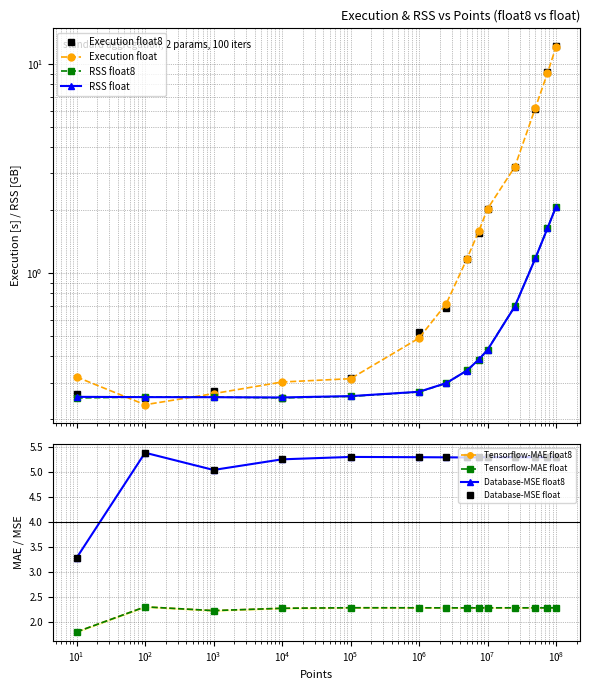

True or false: Execution float and RSS float8 cross at least once.

True